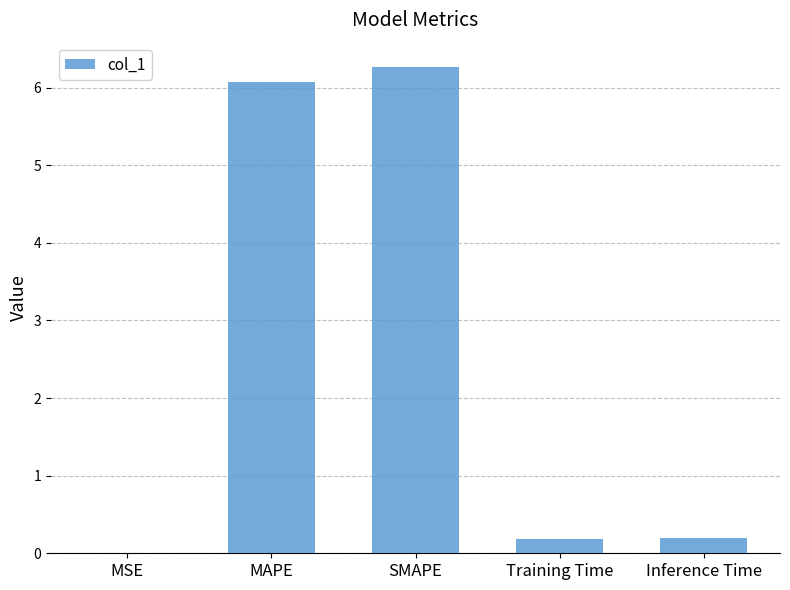

How many categories are shown in the chart?

5